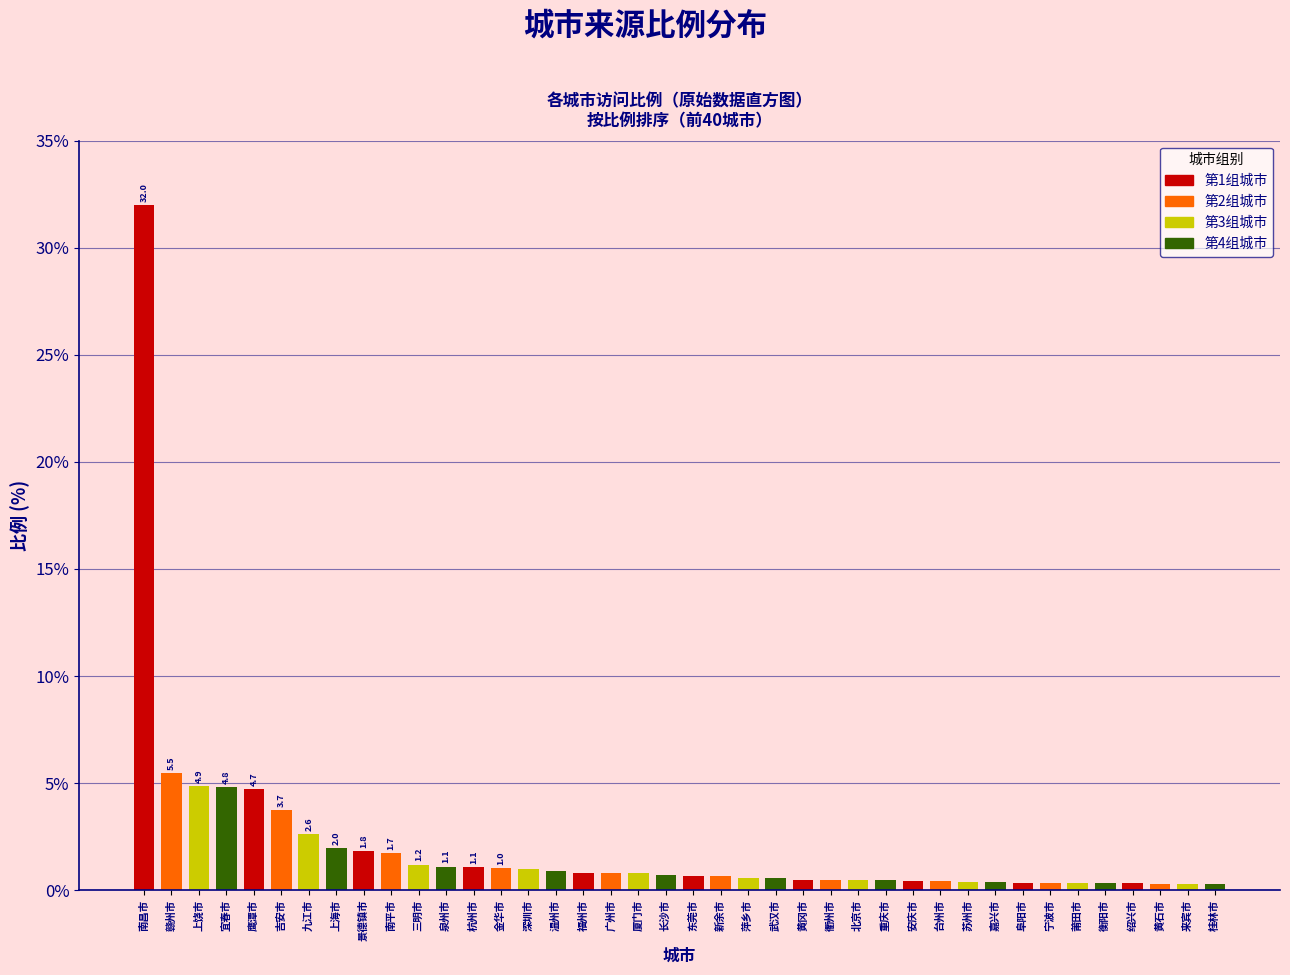

What is the difference between the maximum and minimum values?

31.7